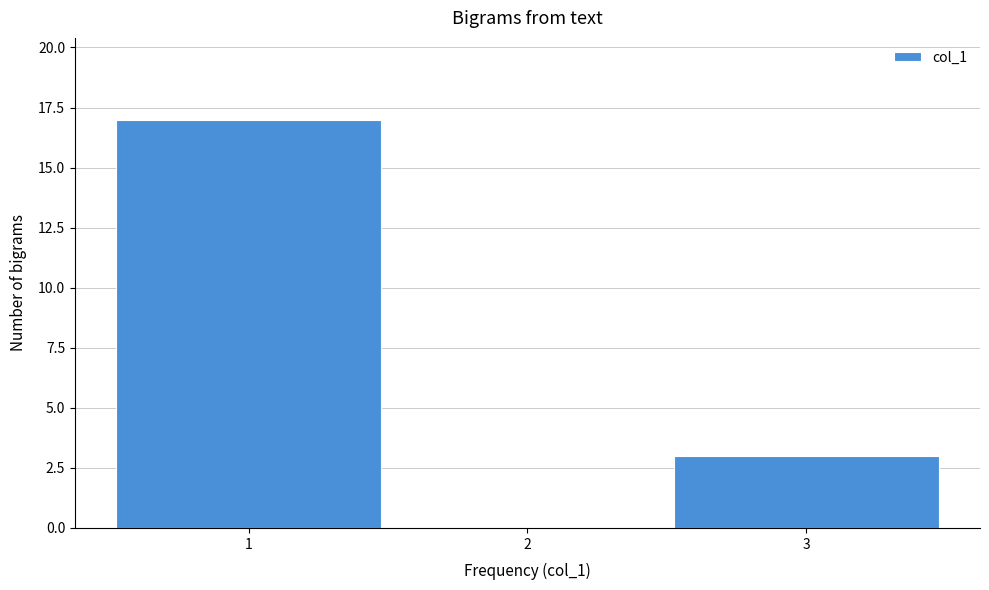

Reading left to right, transcribe this chart: for each bar, give the range it covers on the x-axis and its height. The values are not printed on the chart, so give them approximately, as read against the axis.

0.5 to 1.5: 17
1.5 to 2.5: 0
2.5 to 3.5: 3